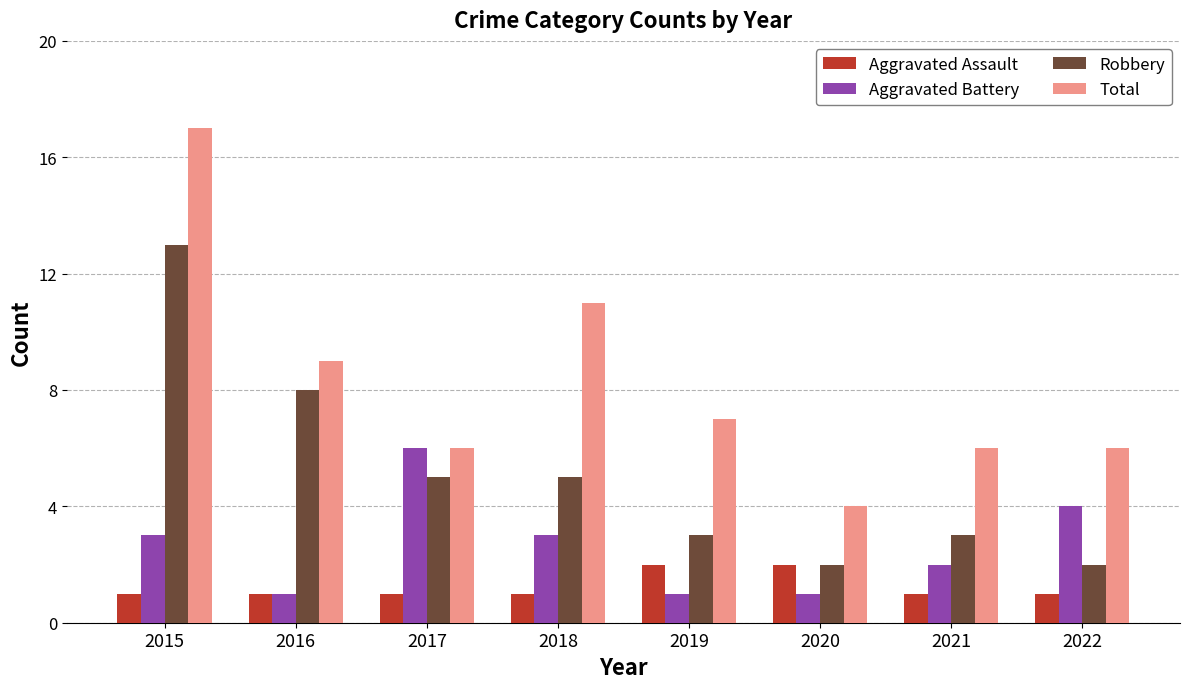

List the series in order of their overall mean, lowest first.

Aggravated Assault, Aggravated Battery, Robbery, Total